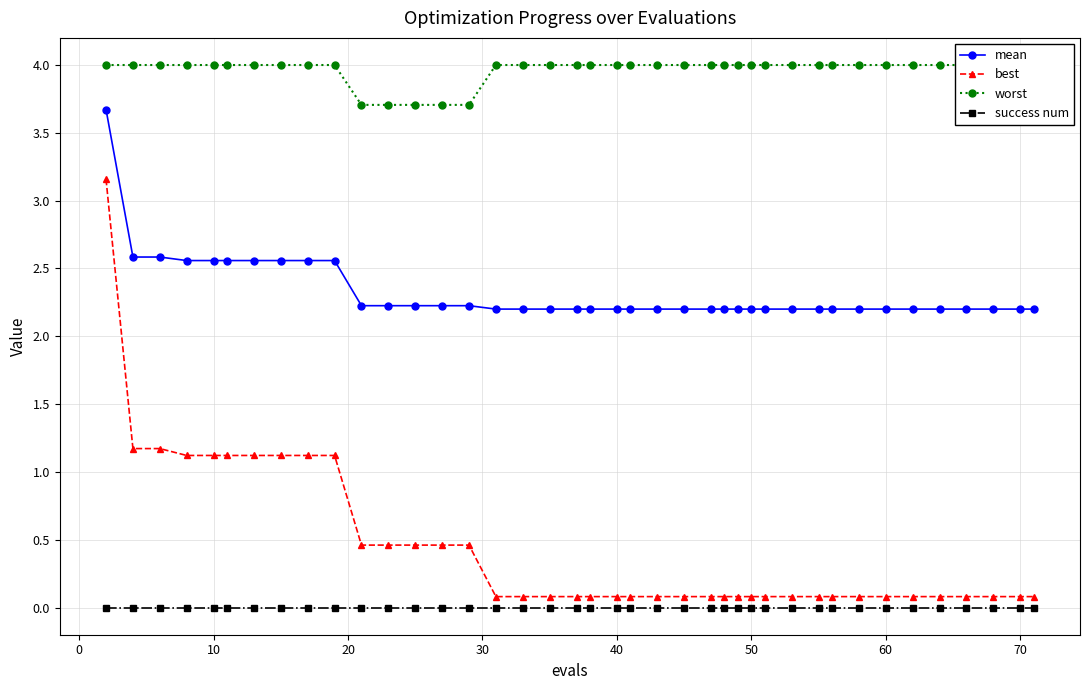

True or false: worst has more than 2 interior local peaks.

False